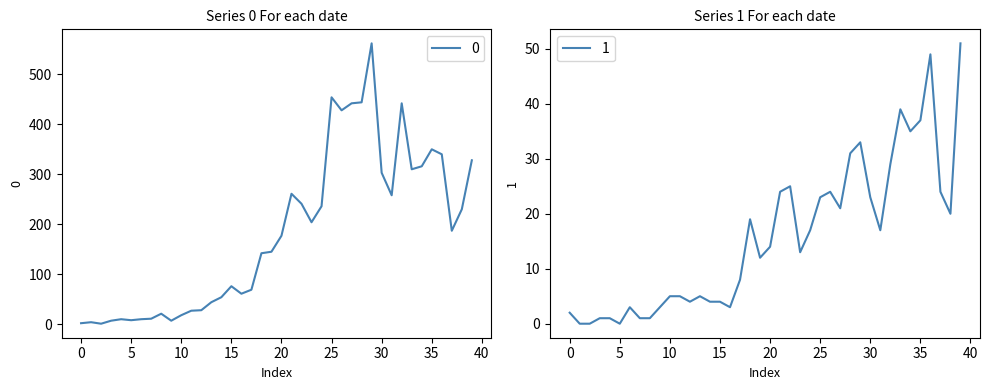

Reading right to left, list all the values displayed in this chart.

0: 2020-04-06=328	2020-04-05=230	2020-04-04=187	2020-04-03=340	2020-04-02=350	2020-04-01=316	2020-03-31=310	2020-03-30=442	2020-03-29=258	2020-03-28=303	2020-03-27=562	2020-03-26=444	2020-03-25=442	2020-03-24=428	2020-03-23=454	2020-03-22=236	2020-03-21=204	2020-03-20=241	2020-03-19=261	2020-03-18=177	2020-03-17=145	2020-03-16=142	2020-03-15=69	2020-03-14=61	2020-03-13=76	2020-03-12=54	2020-03-11=44	2020-03-10=28	2020-03-09=27	2020-03-08=18	2020-03-07=7	2020-03-06=21	2020-03-05=11	2020-03-04=10	2020-03-03=8	2020-03-02=10	2020-03-01=7	2020-02-29=1	2020-02-28=4	2020-02-27=2
1: 2020-04-06=51	2020-04-05=20	2020-04-04=24	2020-04-03=49	2020-04-02=37	2020-04-01=35	2020-03-31=39	2020-03-30=29	2020-03-29=17	2020-03-28=23	2020-03-27=33	2020-03-26=31	2020-03-25=21	2020-03-24=24	2020-03-23=23	2020-03-22=17	2020-03-21=13	2020-03-20=25	2020-03-19=24	2020-03-18=14	2020-03-17=12	2020-03-16=19	2020-03-15=8	2020-03-14=3	2020-03-13=4	2020-03-12=4	2020-03-11=5	2020-03-10=4	2020-03-09=5	2020-03-08=5	2020-03-07=3	2020-03-06=1	2020-03-05=1	2020-03-04=3	2020-03-03=0	2020-03-02=1	2020-03-01=1	2020-02-29=0	2020-02-28=0	2020-02-27=2